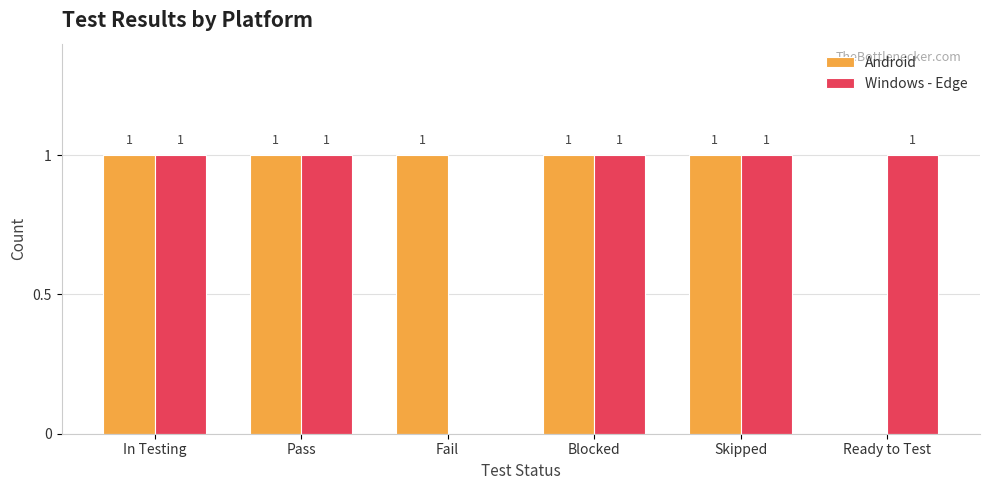

Reading left to right, what are all the values shown in this chart?

Android: 1	1	1	1	1	0
Windows - Edge: 1	1	0	1	1	1